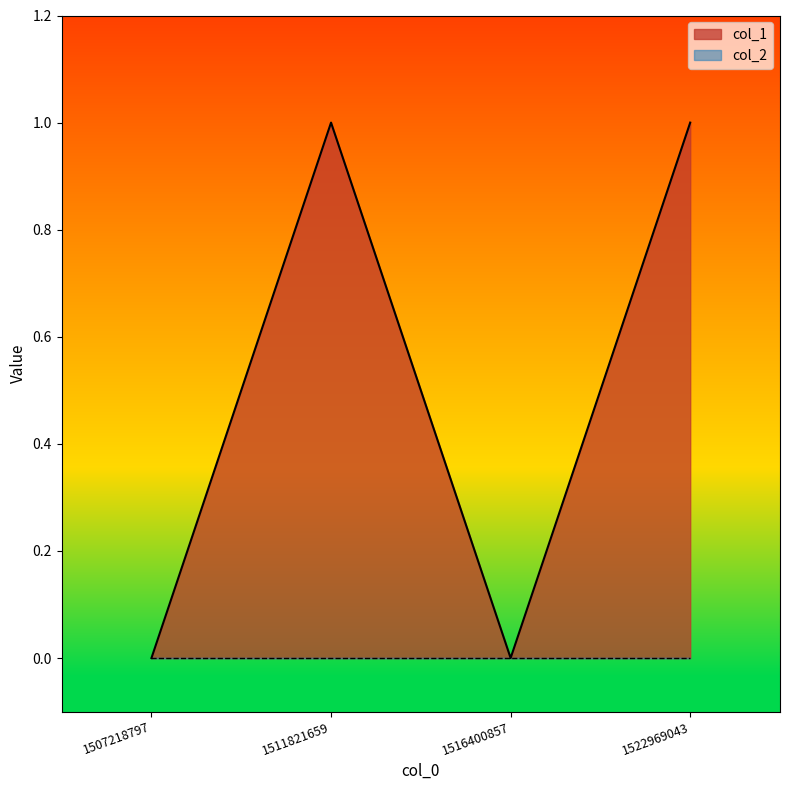

Count the number of categories in the chart.

4